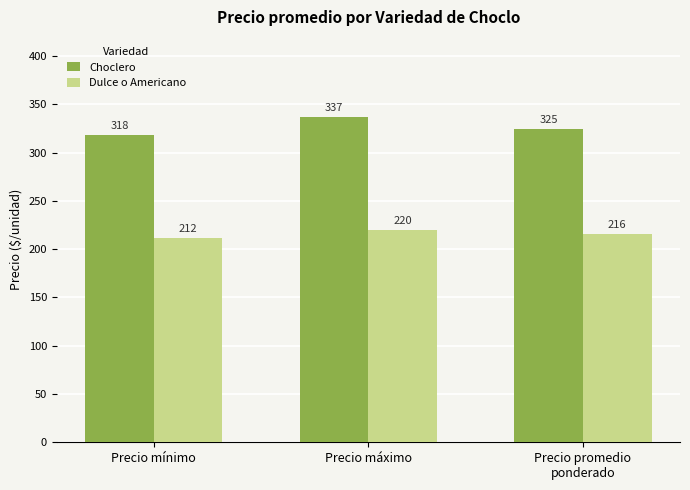

What are all the series names shown in the legend?

Choclero, Dulce o Americano